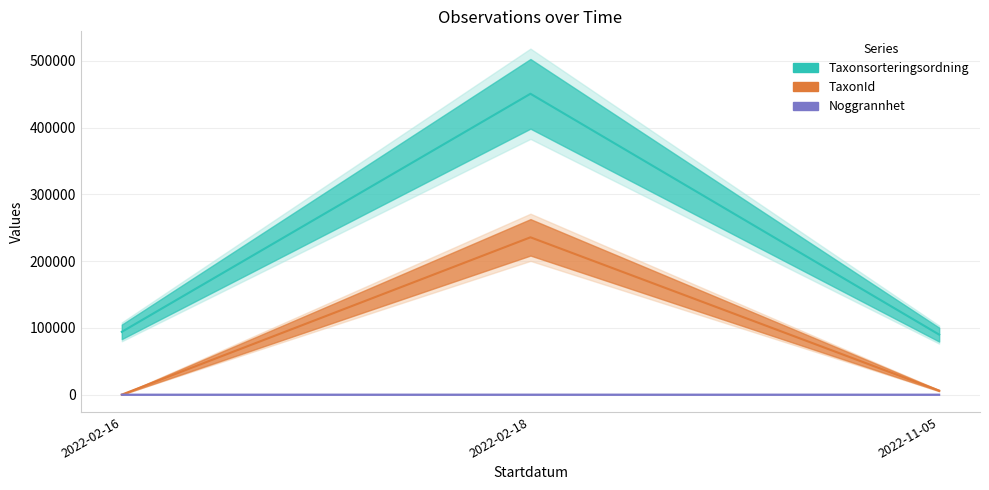

At how many categories does at least one series exceed 166991?

1